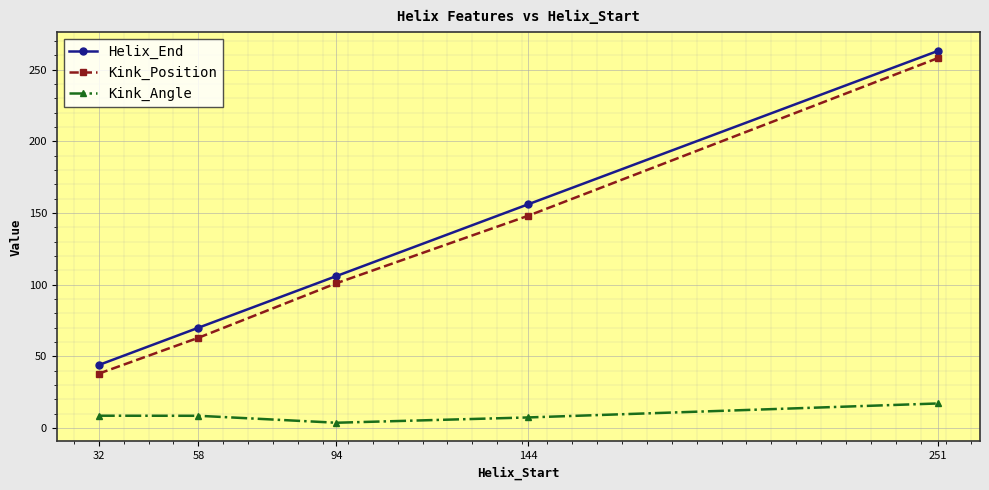

In Kink_Angle, how many points are lower than both neighbors (excluding endpoints)?

1